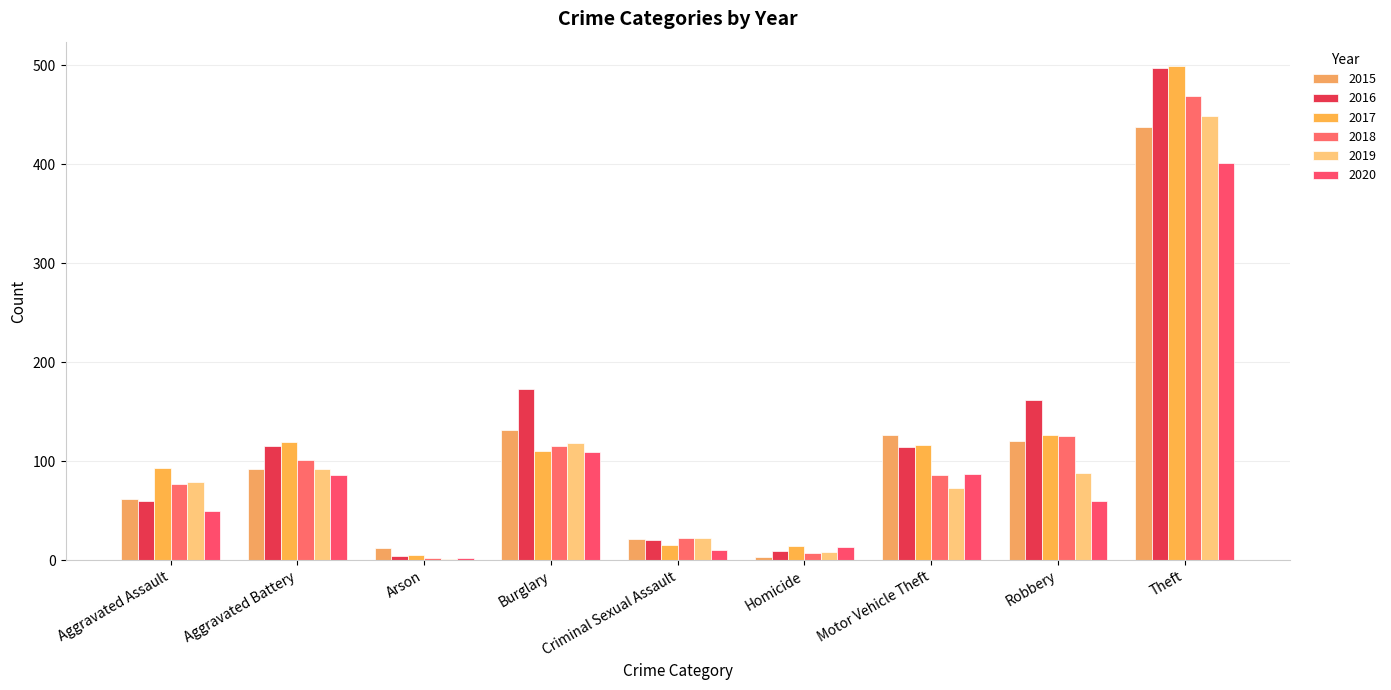

True or false: 2020 has a value of 7 at Criminal Sexual Assault.

False